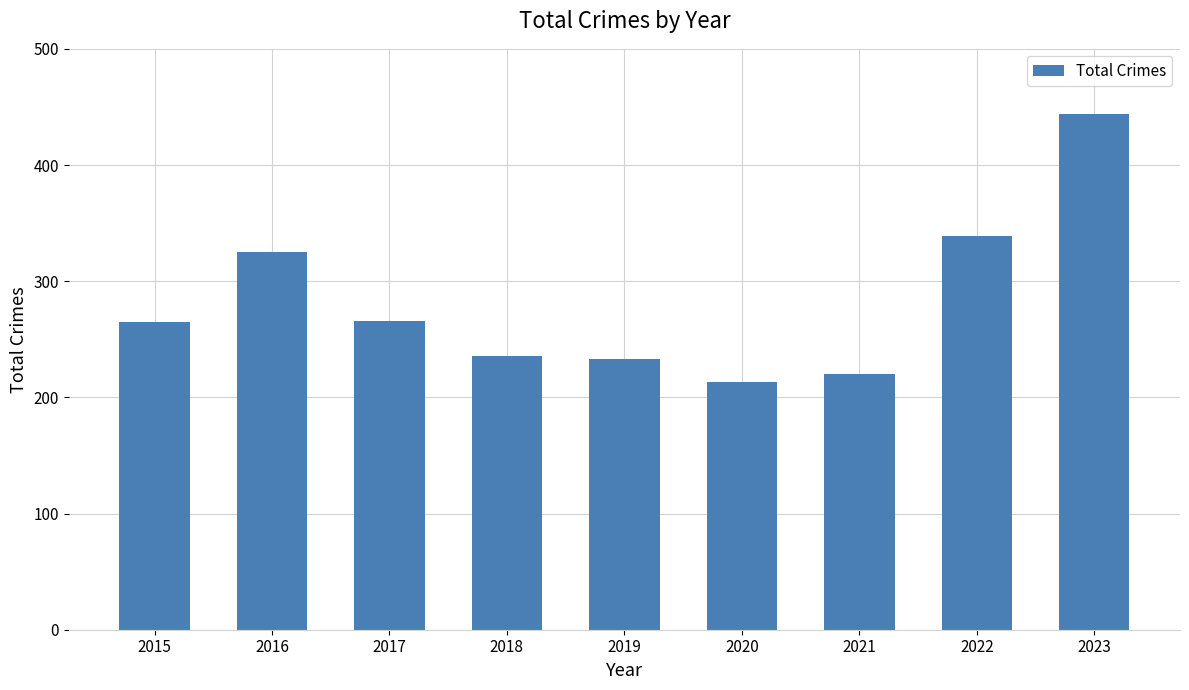

What value does the data have at 2022?

339